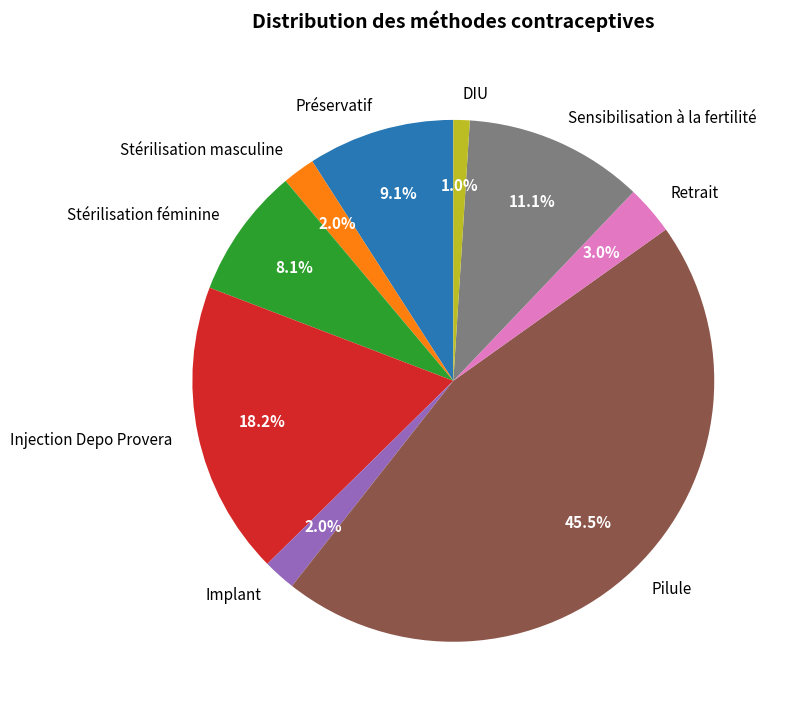

What percentage is NOT represented by Sensibilisation à la fertilité?

88.9%